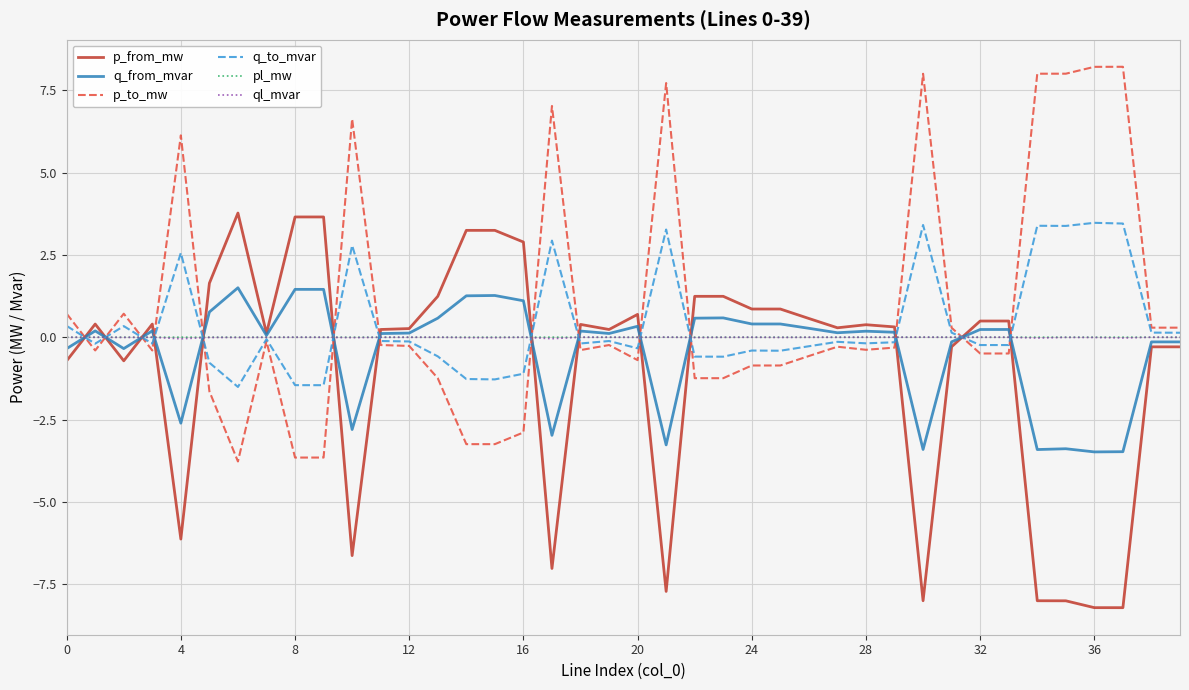

How many lines are shown in the chart?

6